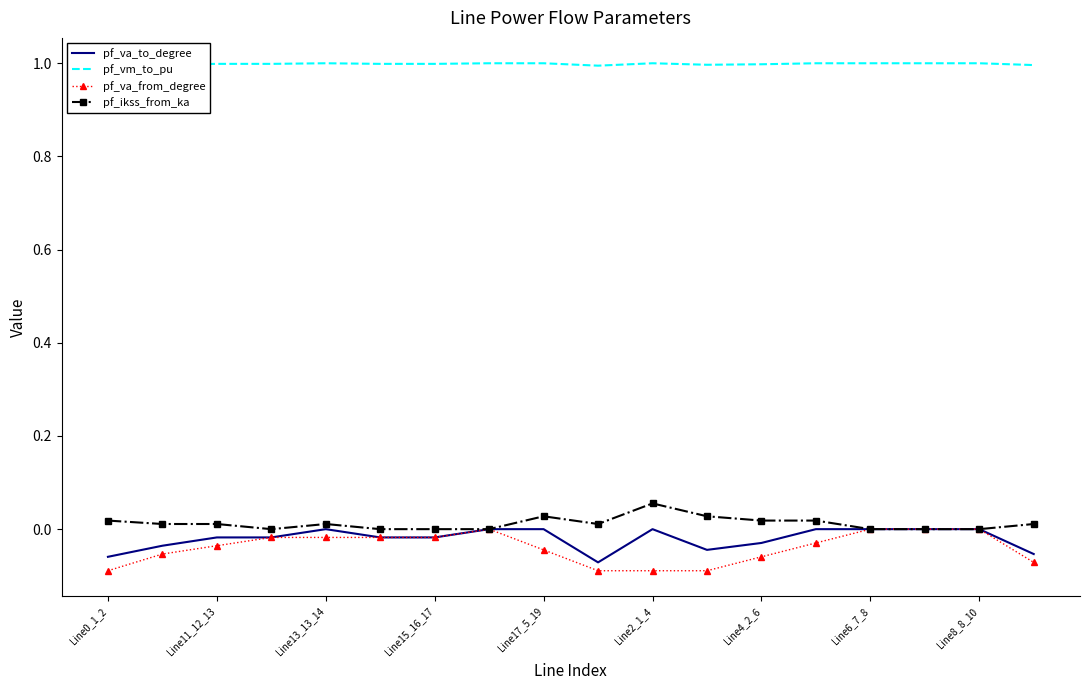

Which series has the largest range (max minus min)?

pf_va_from_degree